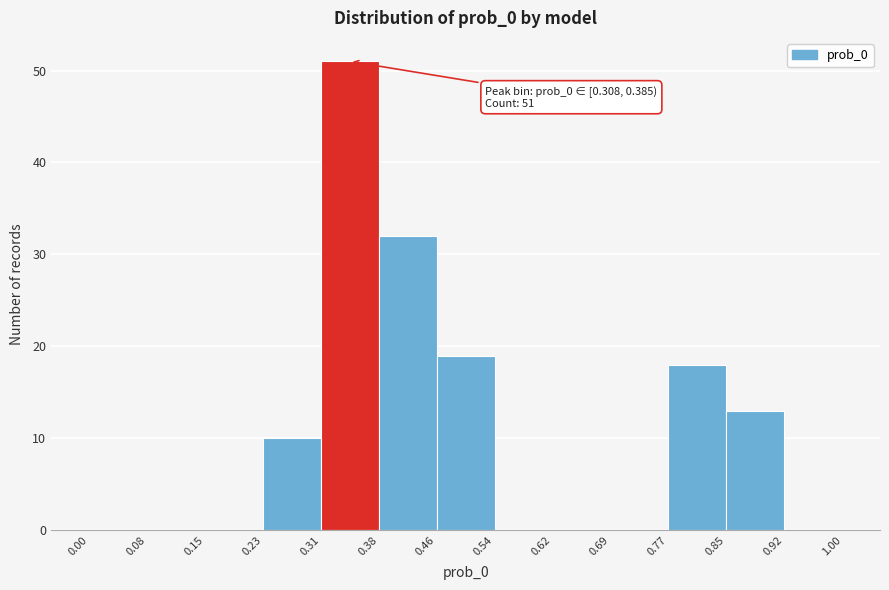

Over which range of the x-axis is the bar tallest?

0.31 to 0.38